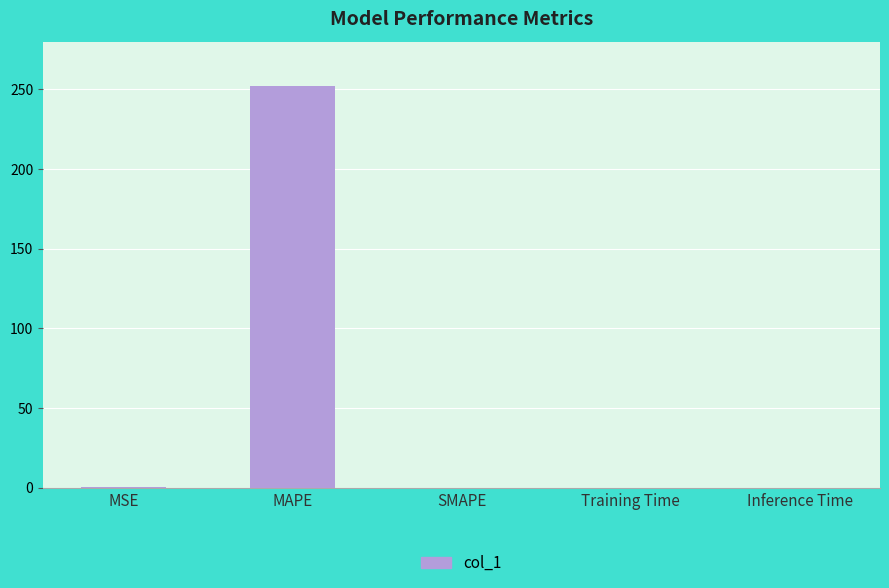

What is the maximum value shown in the chart?

251.9